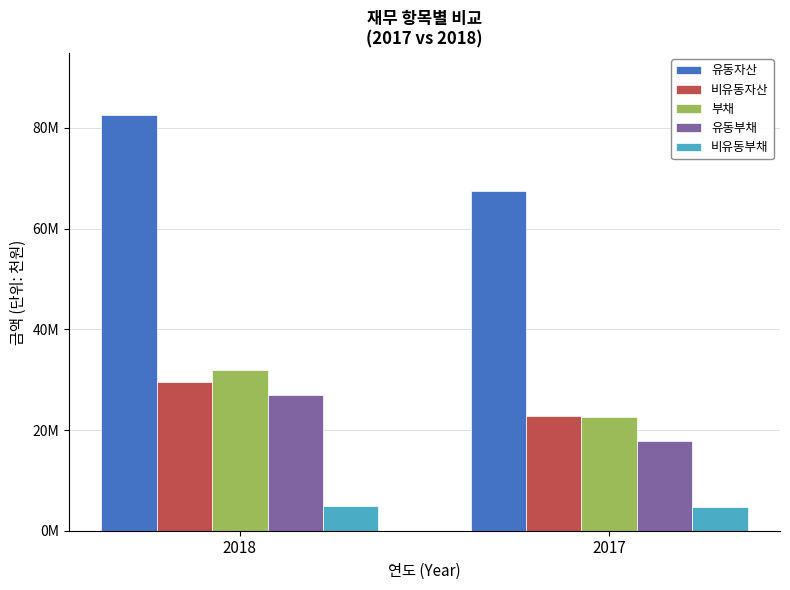

Which series has the largest total across all categories?

유동자산